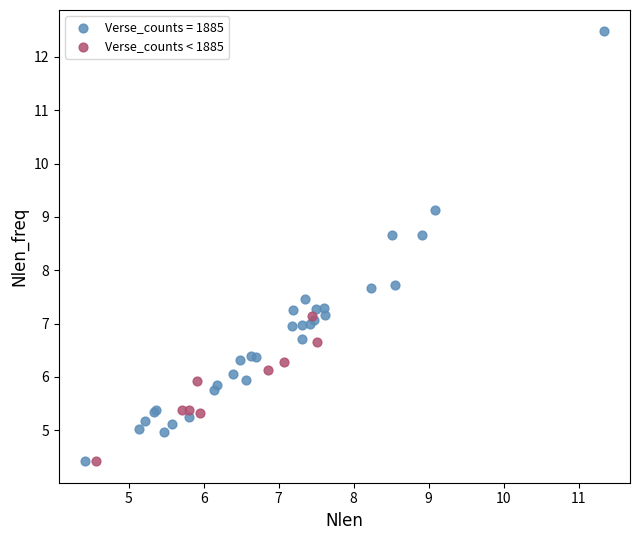

Which series contains the highest Y value?

Verse_counts = 1885